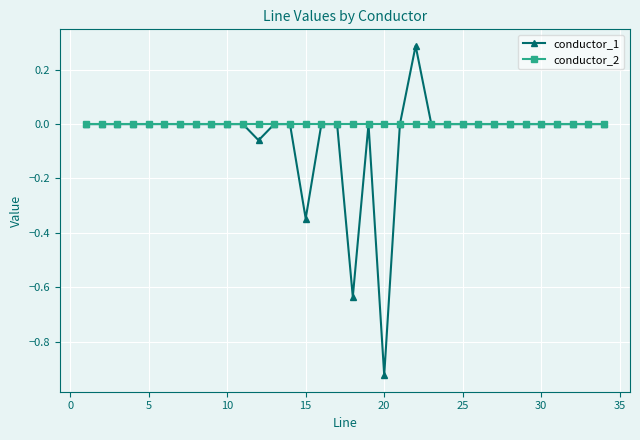

How many lines are shown in the chart?

2